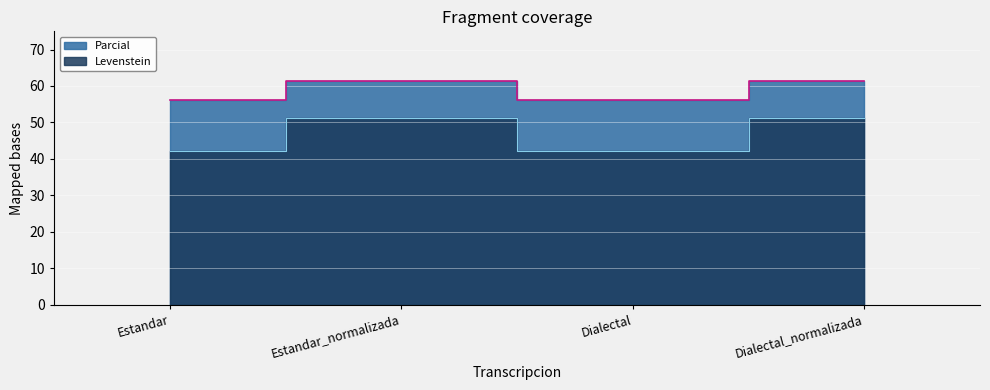

True or false: Parcial and Levenstein intersect in this chart.

False